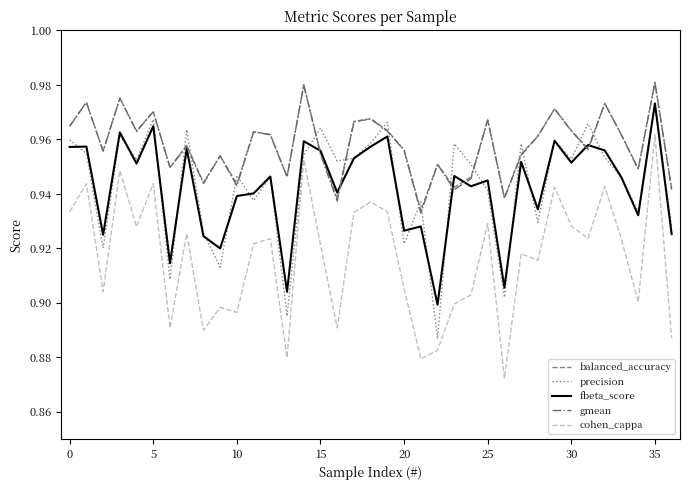

After their last crossing, which series has the higher values: precision or gmean?

gmean